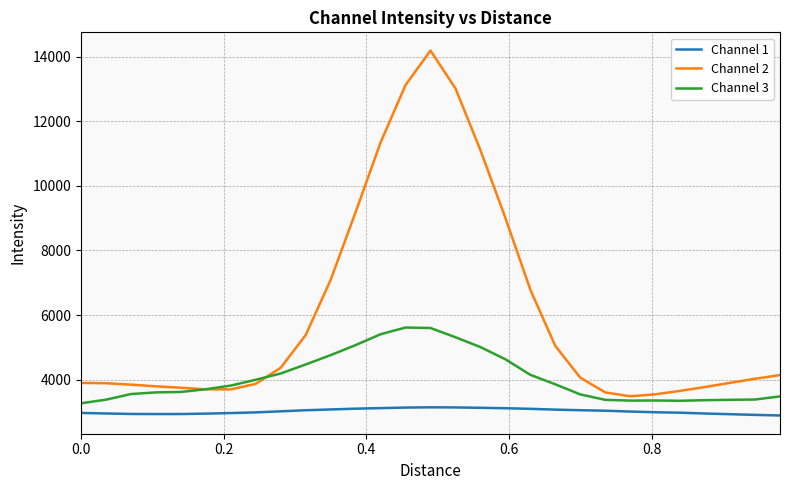

Which series has the largest total across all categories?

Channel 2